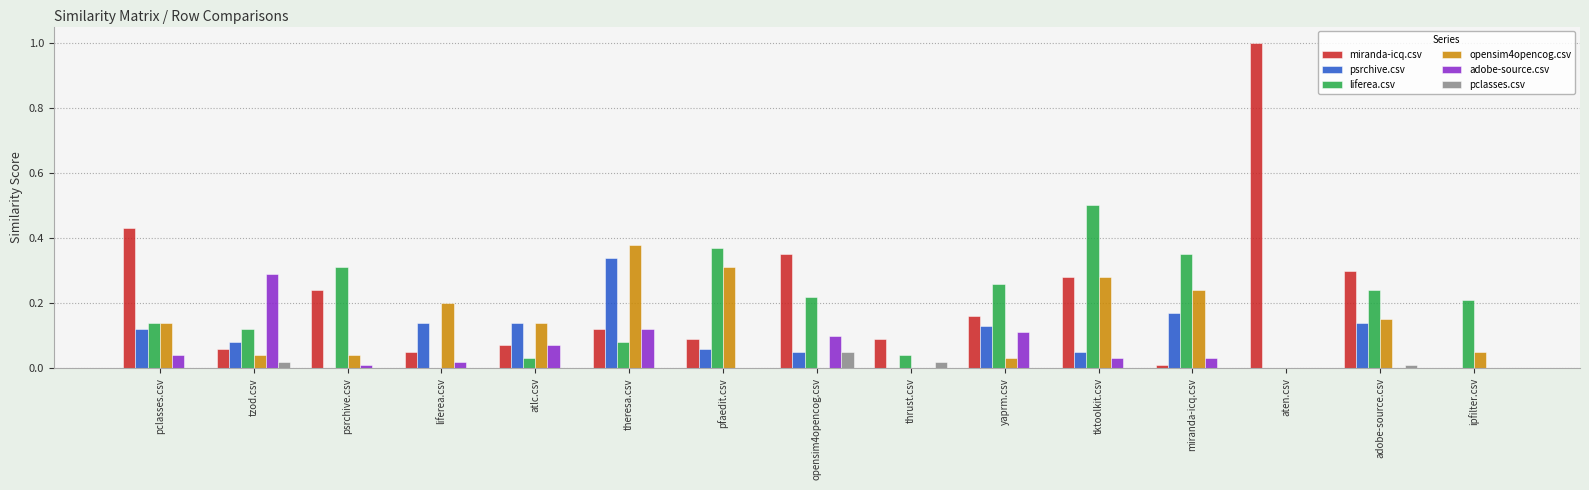

Which series has the largest range (max minus min)?

miranda-icq.csv